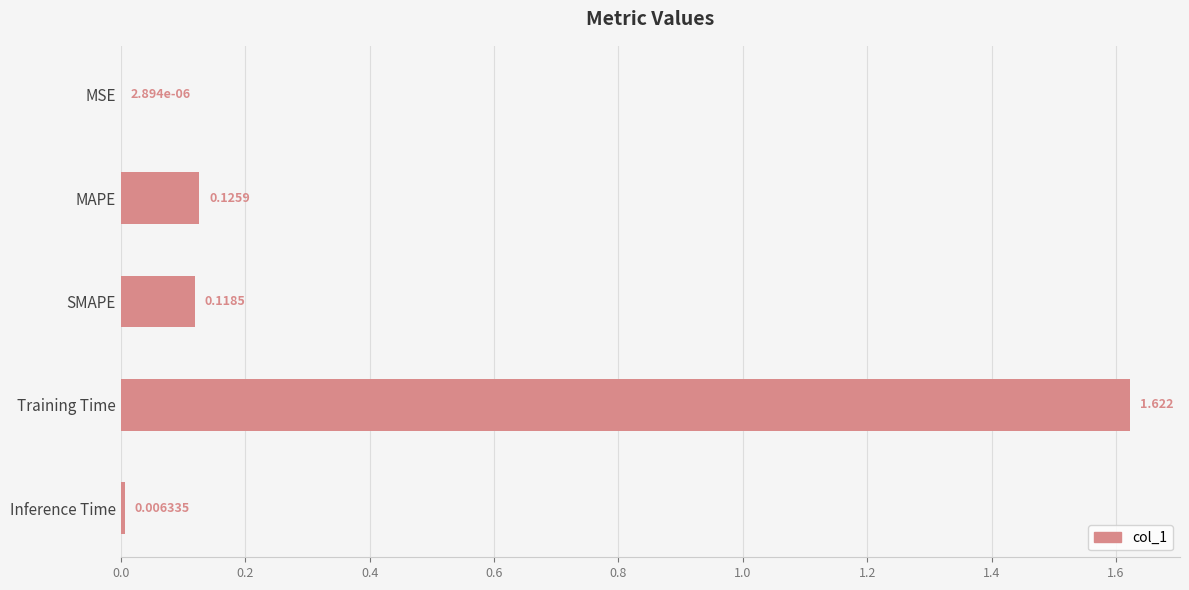

At which label is the value closest to 0?

MSE